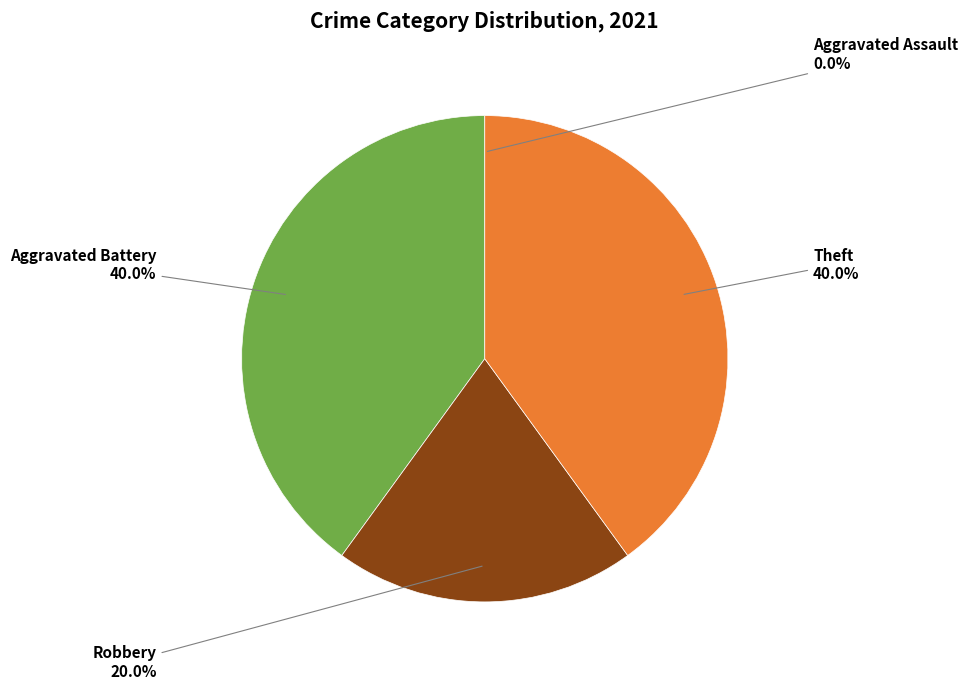

Is there any slice that represents more than half of the pie?

No